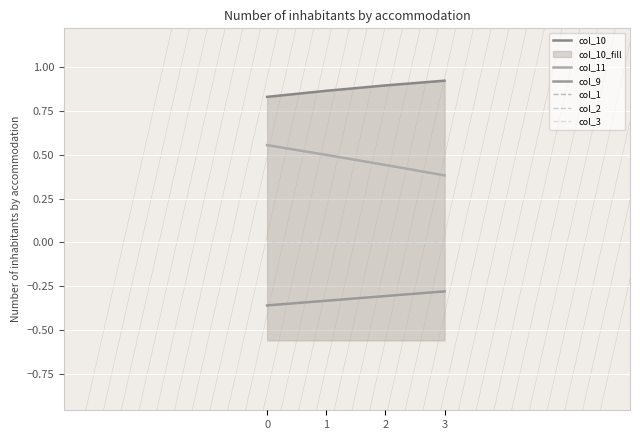

True or false: col_9 has more than 1 points higher than both neighbors.

False